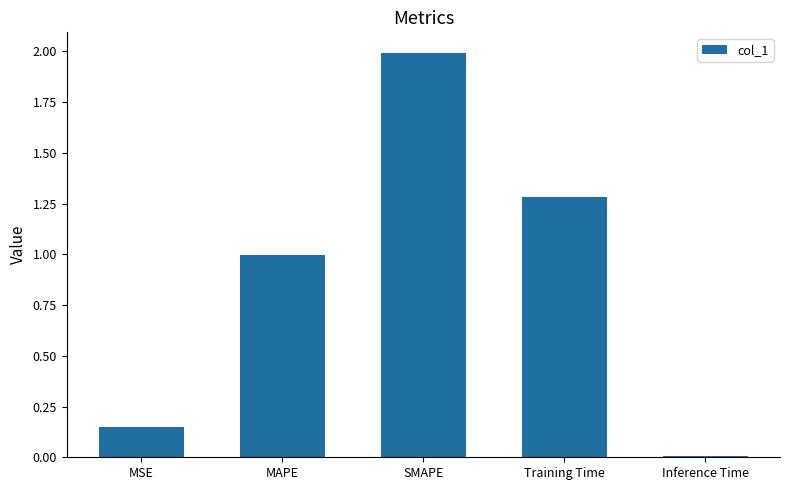

Between Training Time and MSE, which is larger?

Training Time